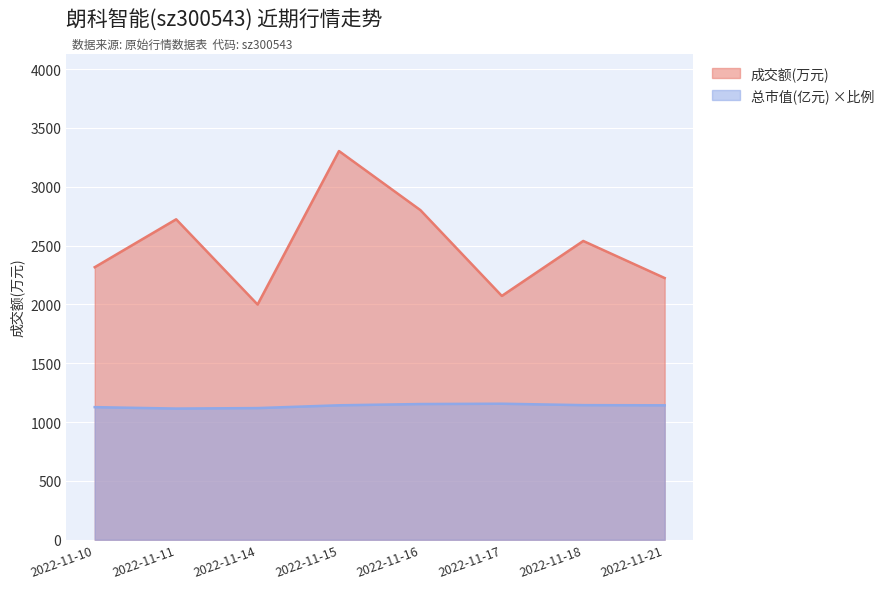

True or false: 总市值(亿元) and 成交额(万元) cross at least once.

False